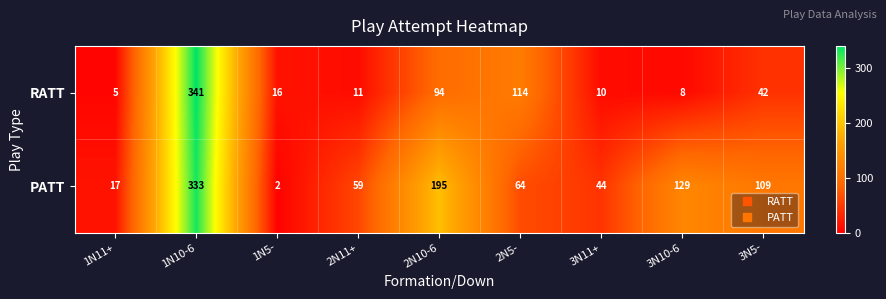

What is the approximate value of PATT at 3N5-, to the nearest 50?

100